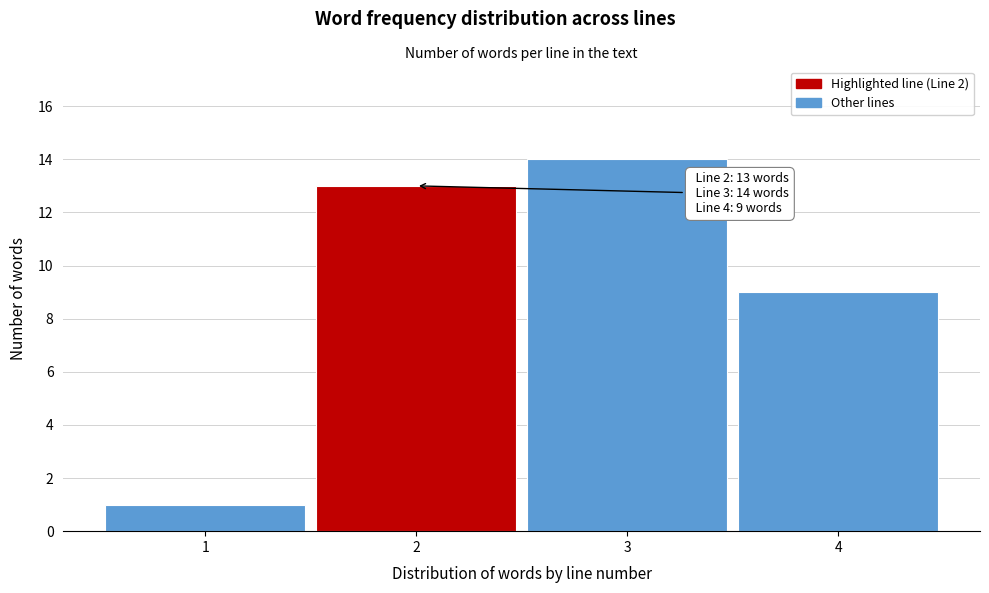

Reading left to right, transcribe all the data shown in this chart.

1=1	2=13	3=14	4=9